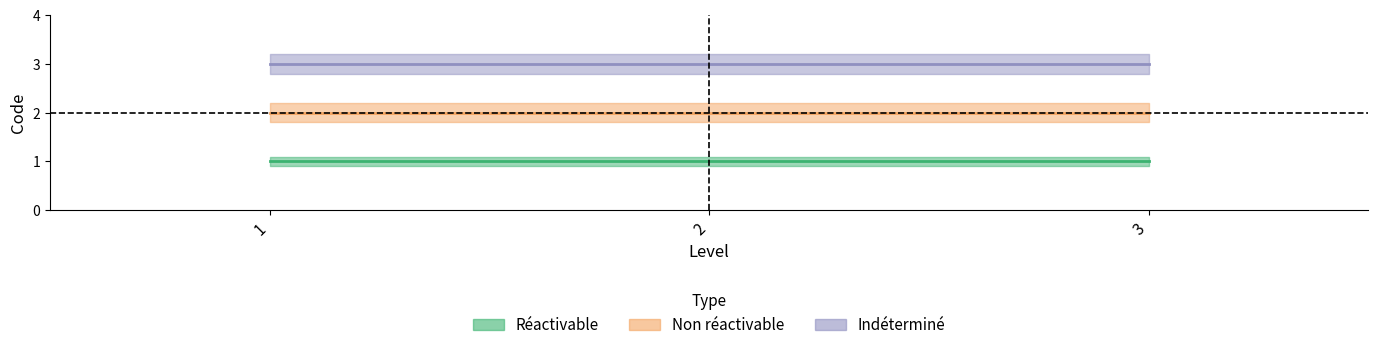

How many lines are shown in the chart?

3